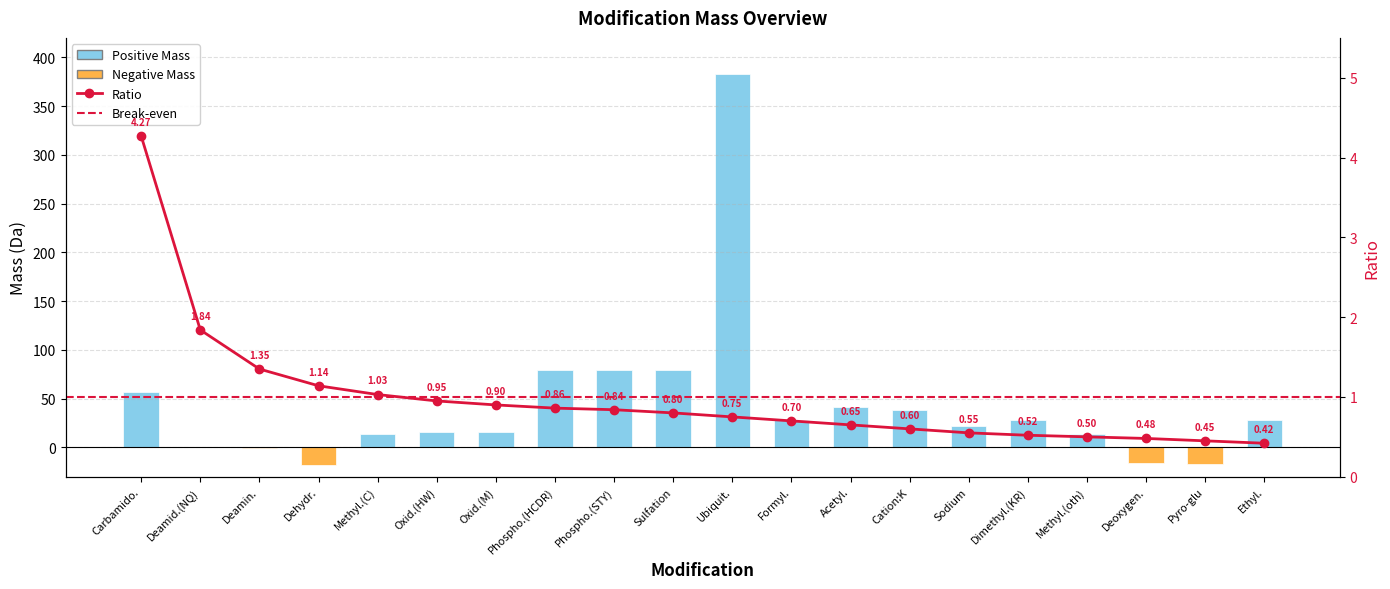

True or false: the data shows -1.8 at Deamin..

False